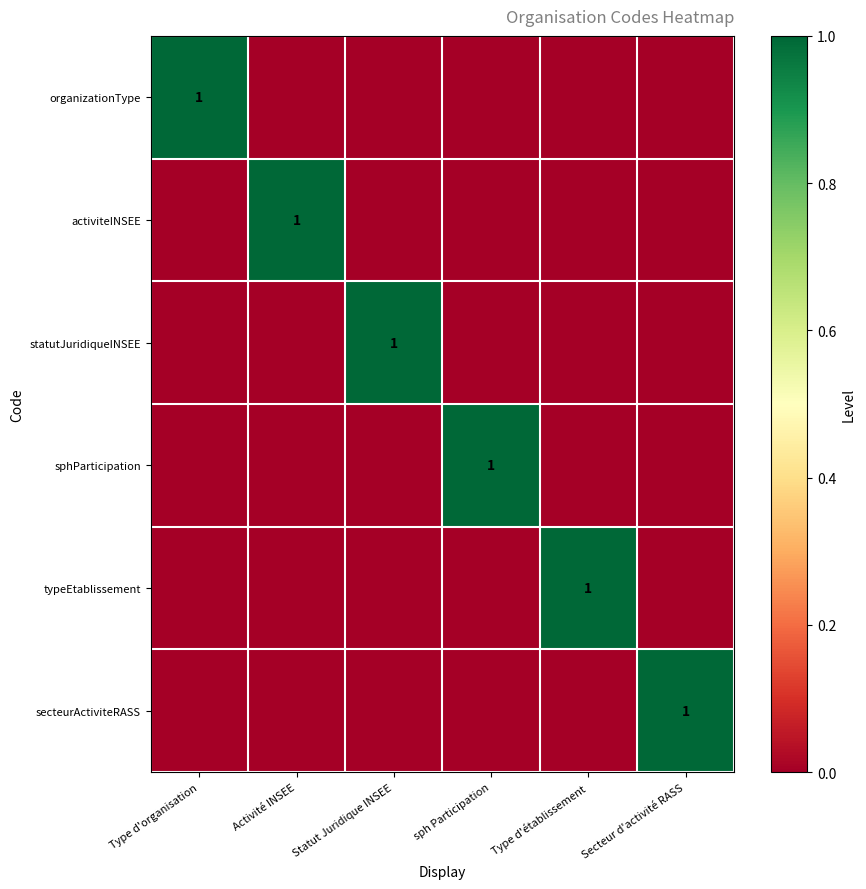

Is it true that activiteINSEE equals 0 at Secteur d'activité RASS?

True